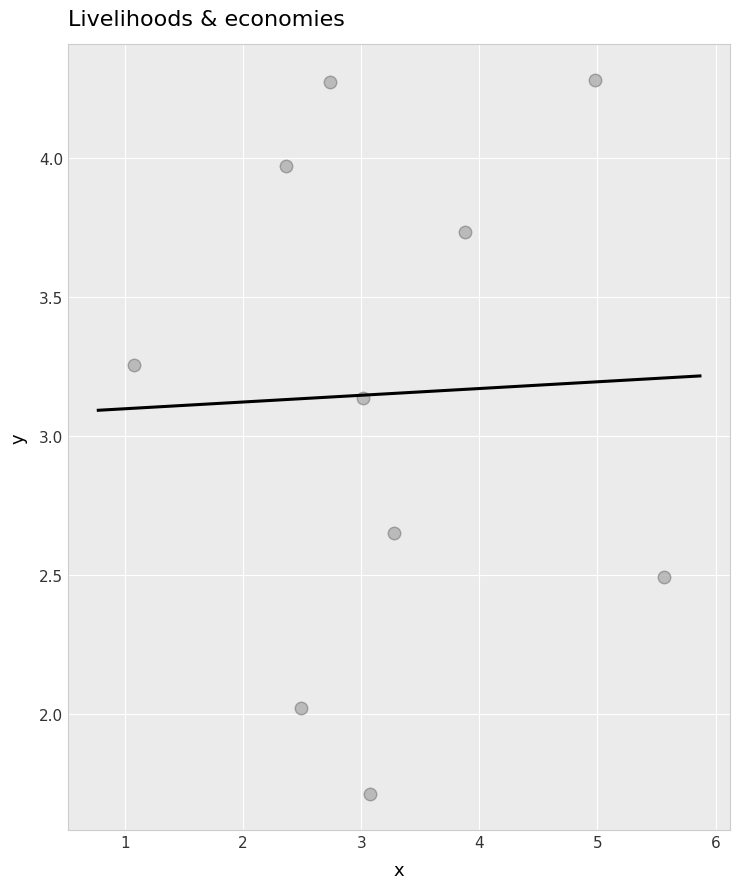

What is the range of Y values (max minus min)?

2.6